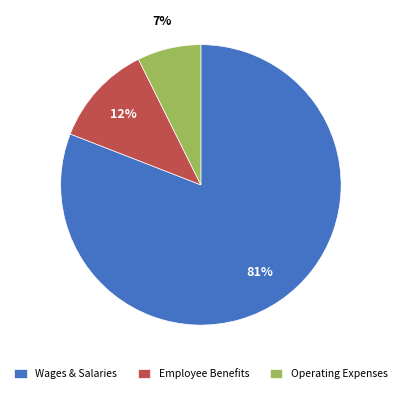

Does Wages & Salaries account for over 50% of the chart?

Yes